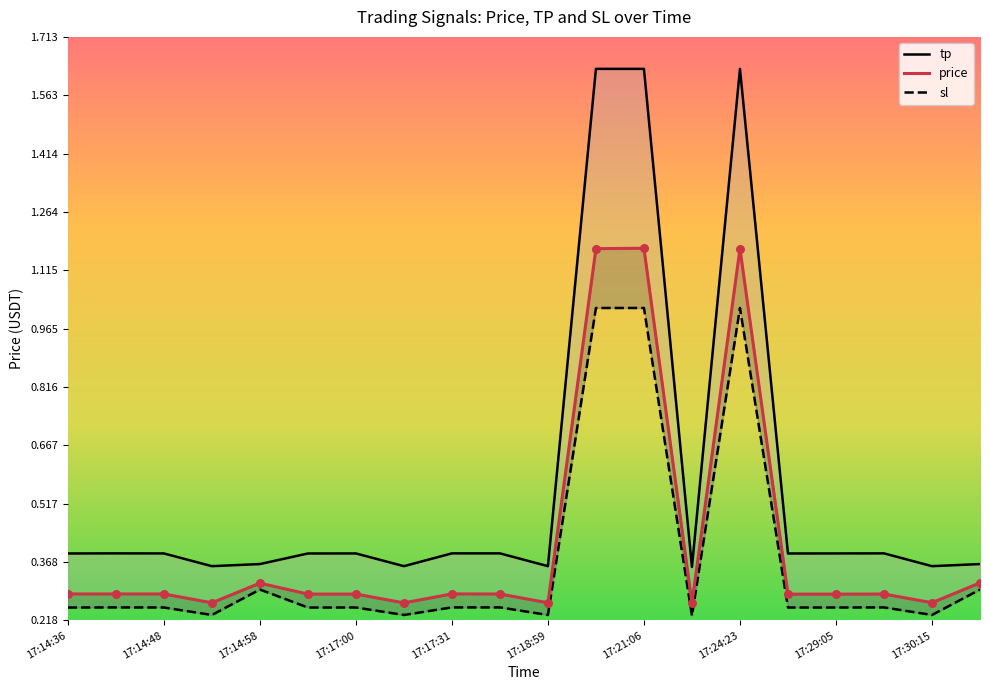

Which series reaches the maximum Y coordinate?

tp